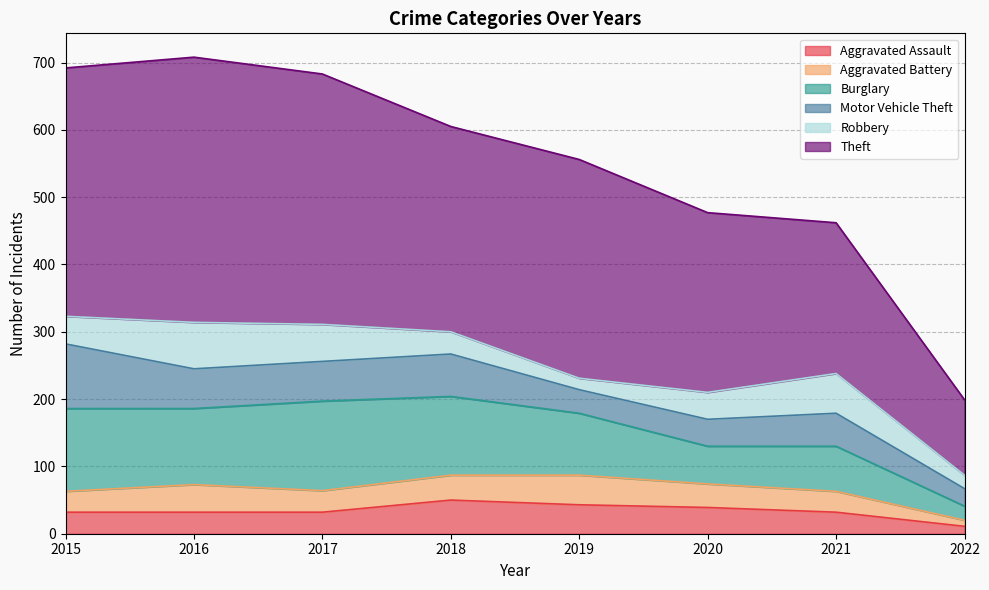

What is the average value of the Aggravated Battery series?

32